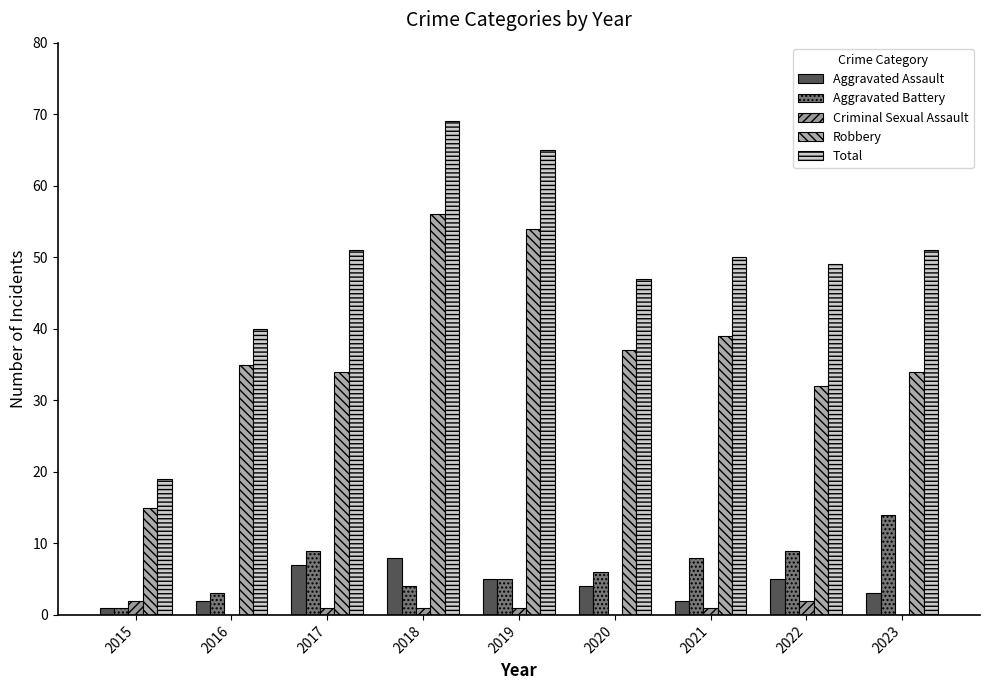

Are the bars horizontal?

No